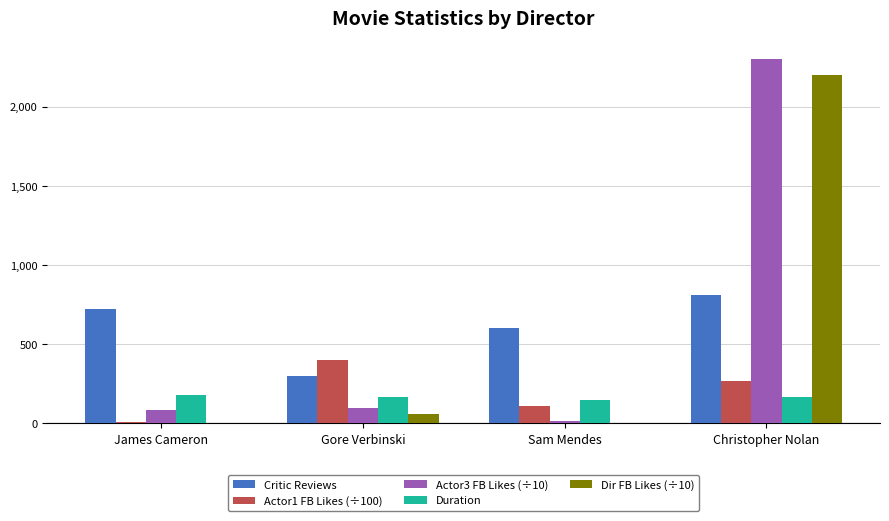

True or false: Duration has a value of 60.8 at James Cameron.

False